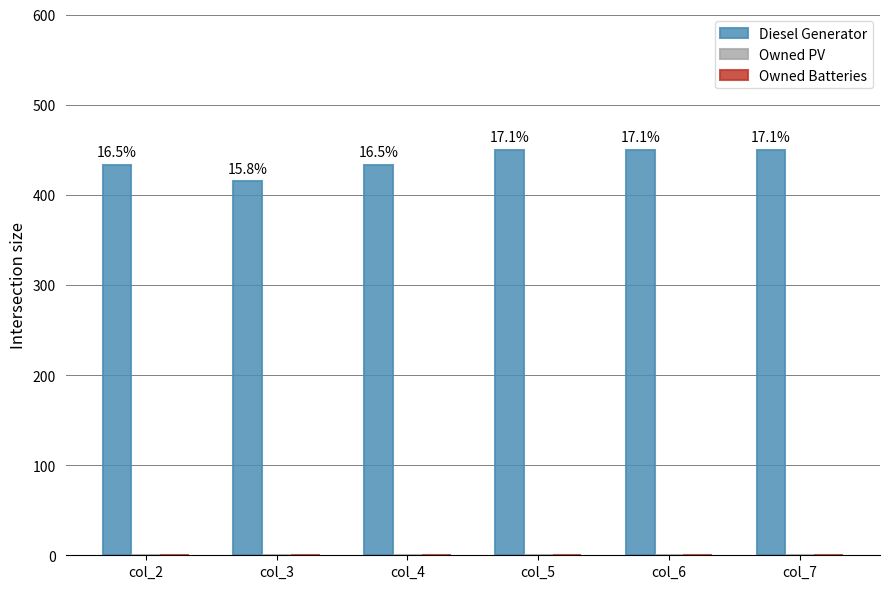

Which category has the highest value across all series?

col_5